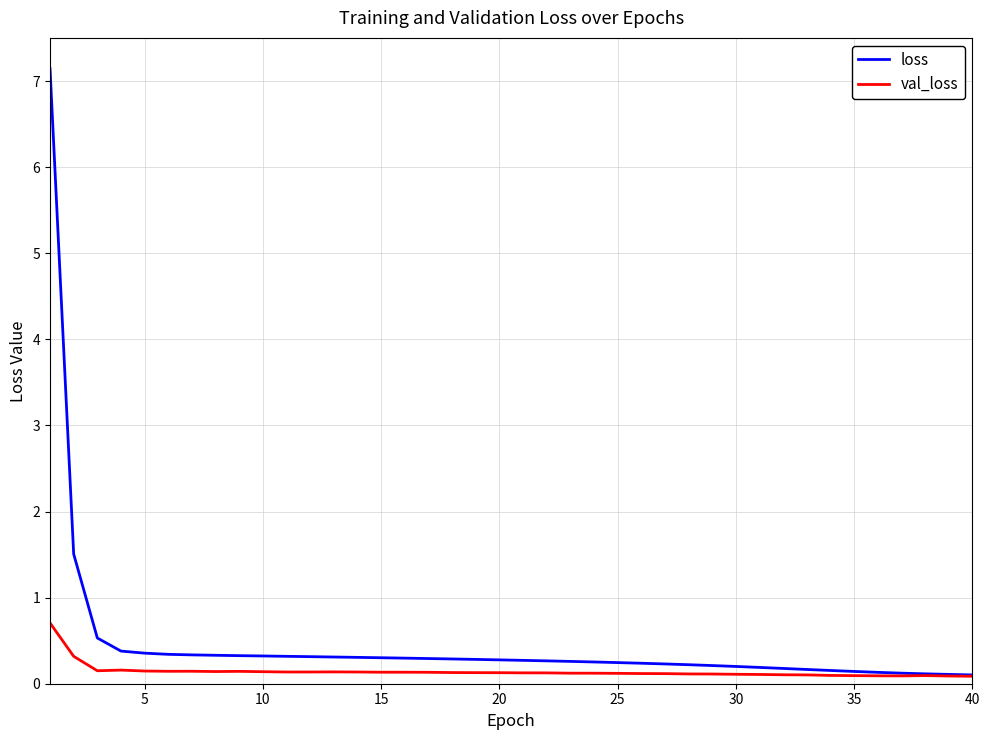

Which series has the widest spread of values?

loss